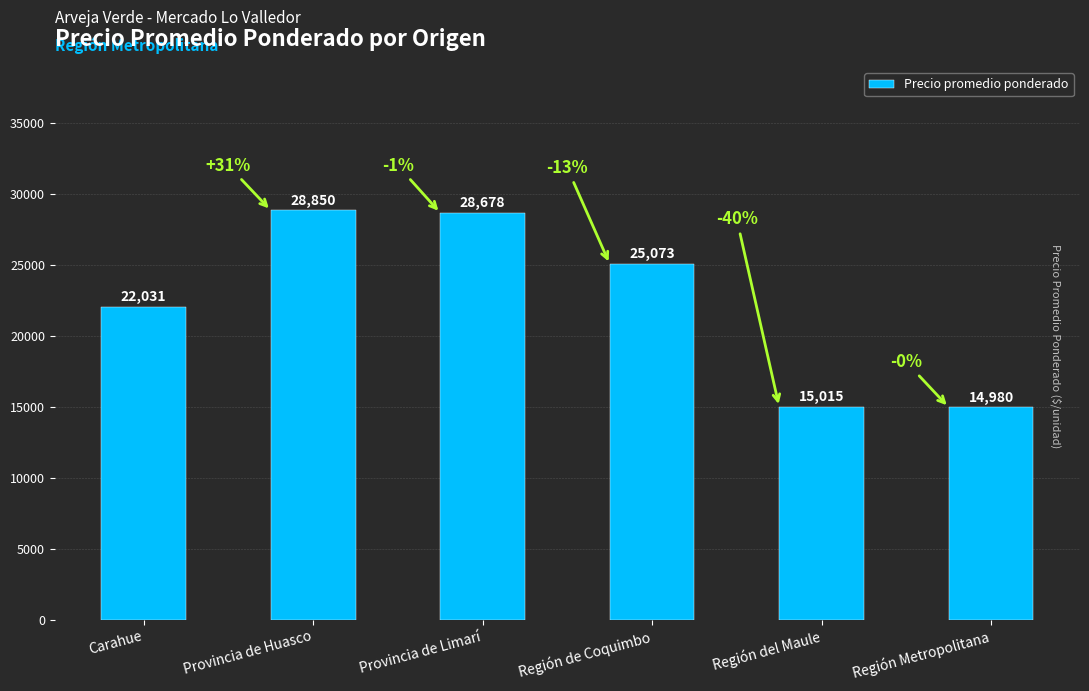

What is the difference between the maximum and minimum values?

13870